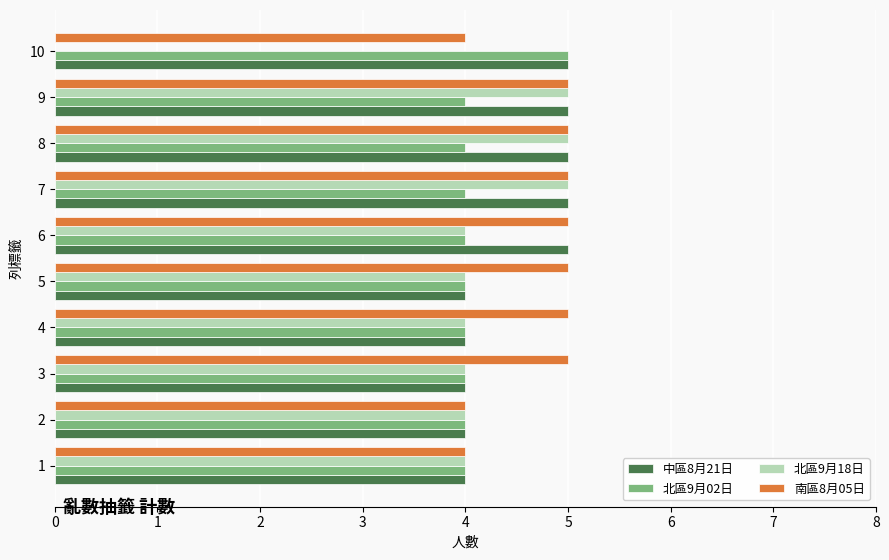

What is the sum of the 北區9月18日 values at 7 and 5?

9